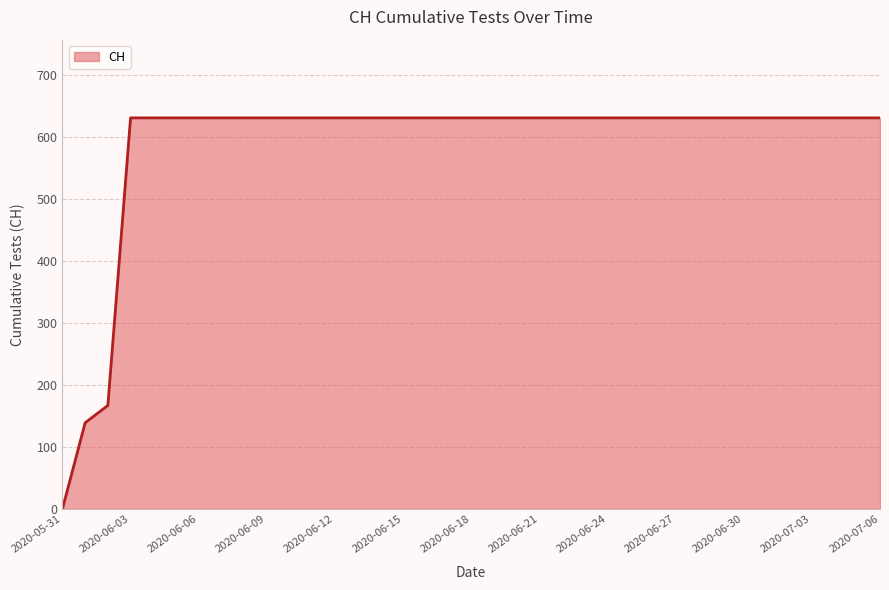

What is the maximum value shown in the chart?

631